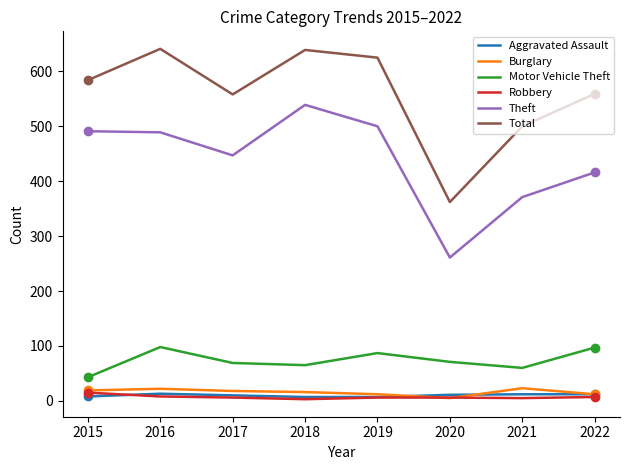

Which series has the largest total across all categories?

Total